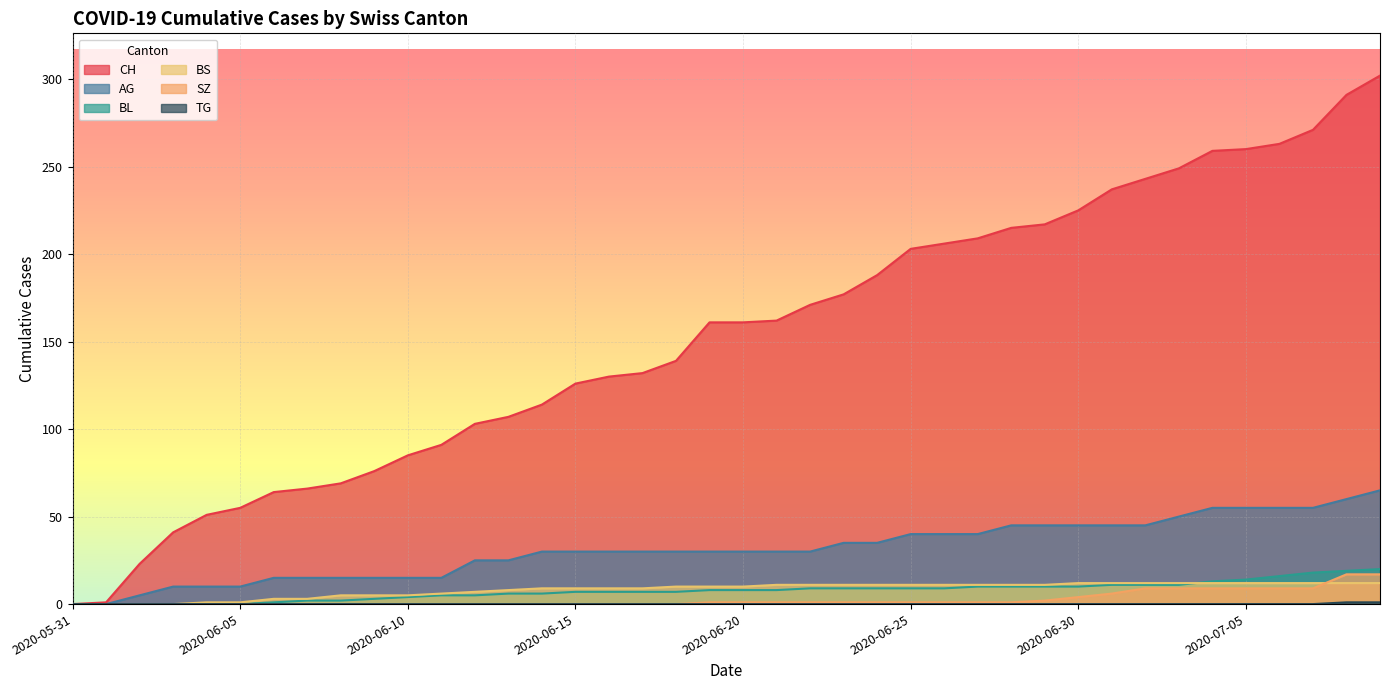

How many lines are shown in the chart?

6